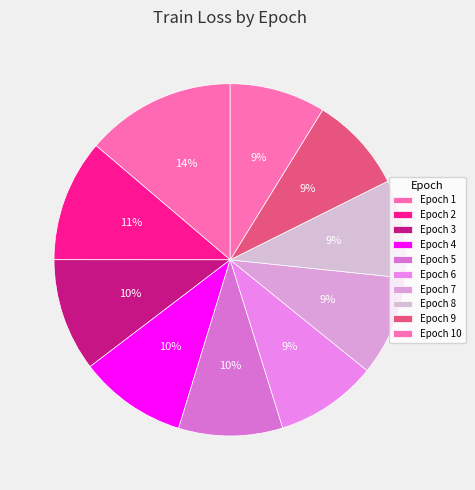

How many segments does this pie chart have?

10